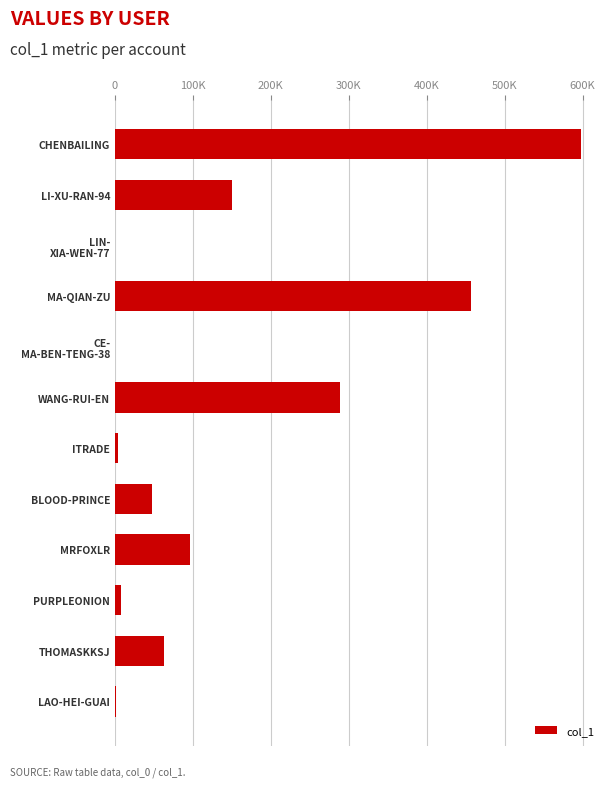

Are the bars horizontal?

Yes